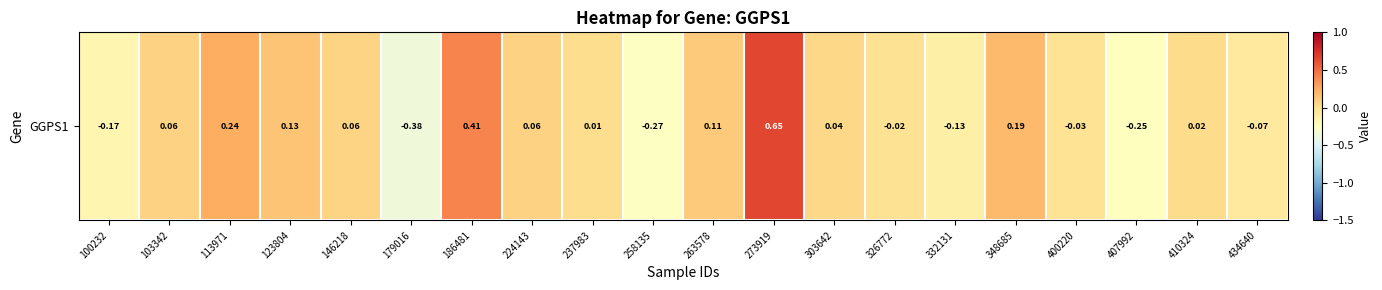

How many negative values are there?

8